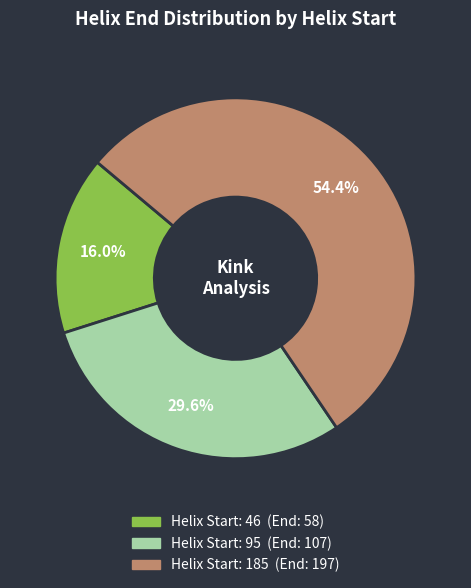

Is there a majority slice in this chart?

Yes